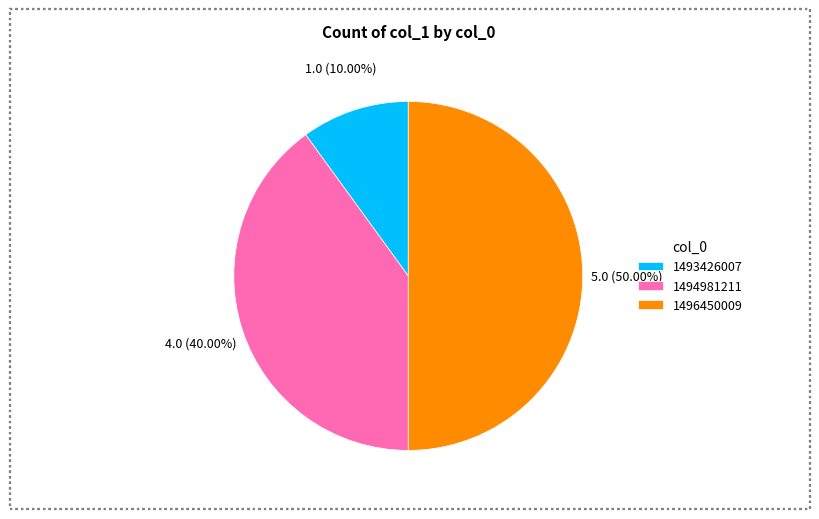

To the nearest percent, what is the average slice percentage?

33%